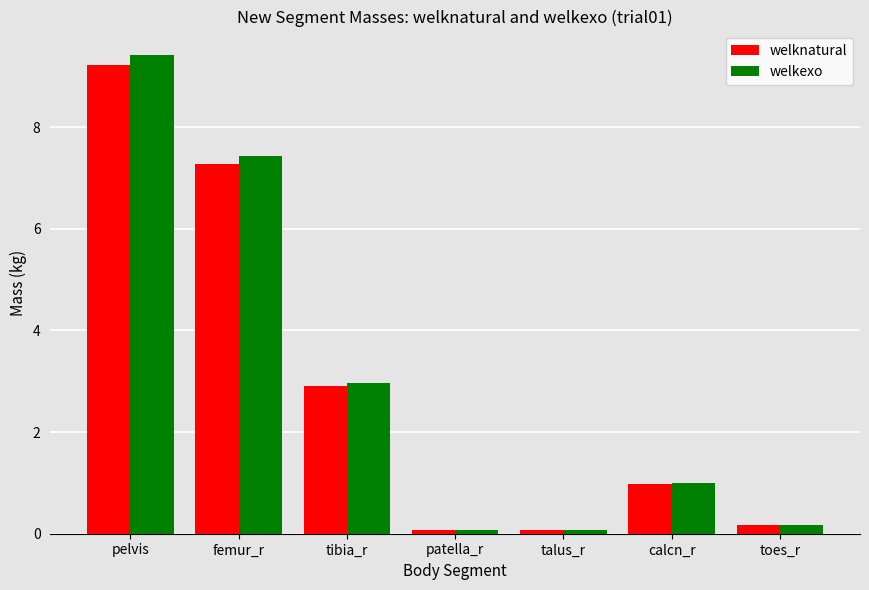

How many series are shown in this chart?

2